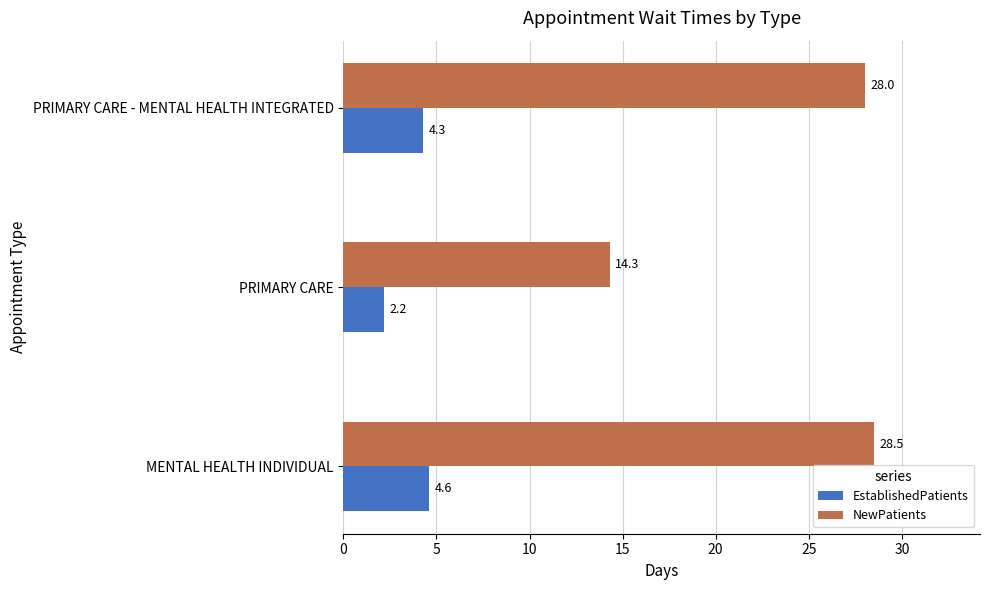

The value of EstablishedPatients at MENTAL HEALTH INDIVIDUAL is 4.6. True or false?

True